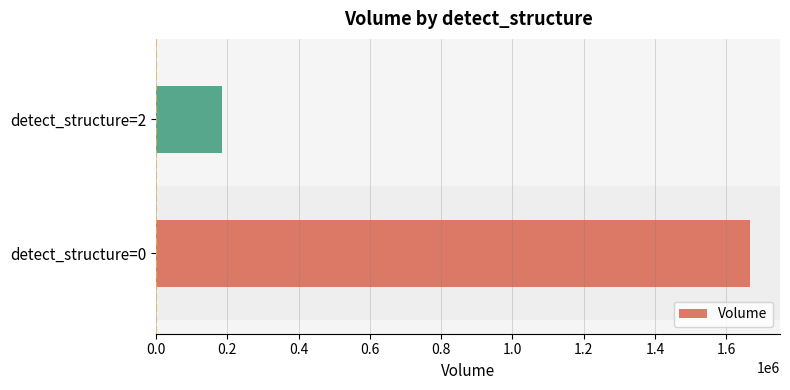

Reading bottom to top, extract all data points from this chart.

1667061	185742